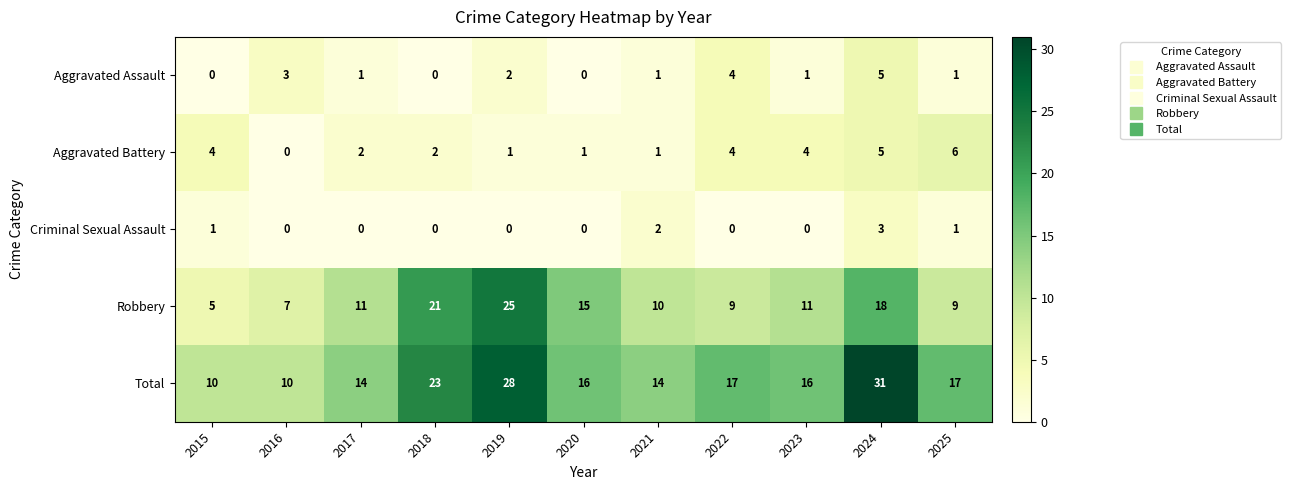

What is the total value across all series at 2023?

32